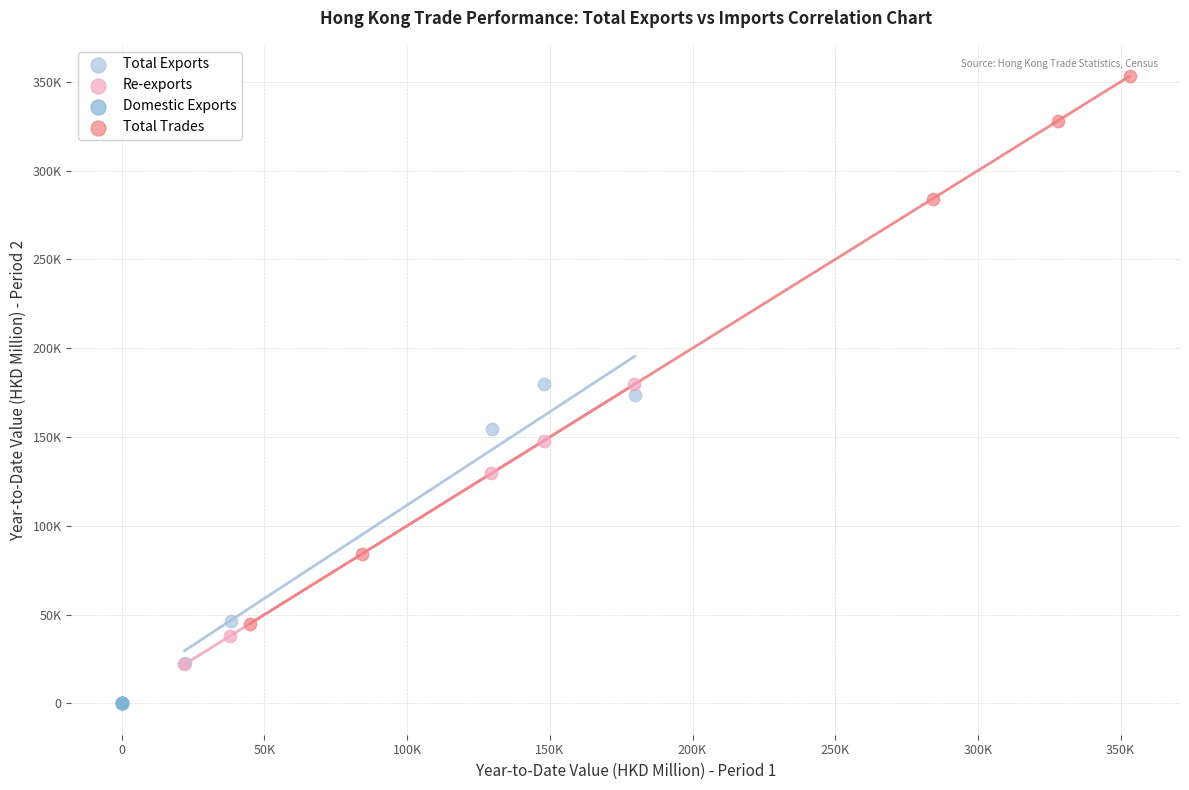

Which series reaches the minimum Y coordinate?

Domestic Exports